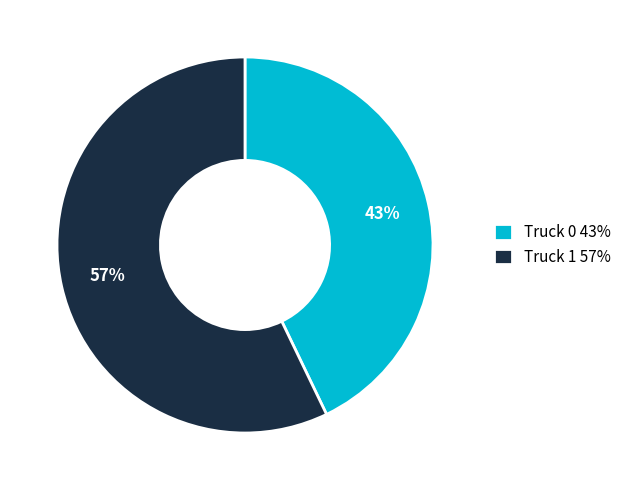

Which slice is the smallest?

Truck 0